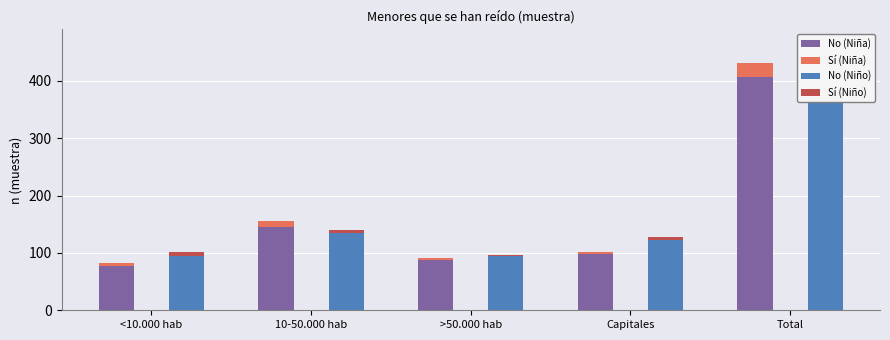

What is the lowest value of the No (Niña) series?

77